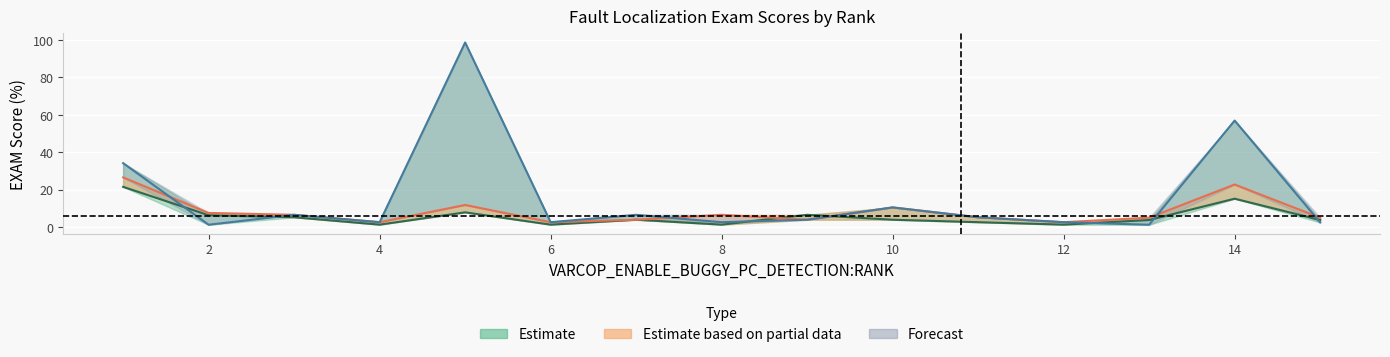

Where is the first local minimum for VARCOP_DISABLE_BUGGY_PC_DETECTION:EXAM?

4